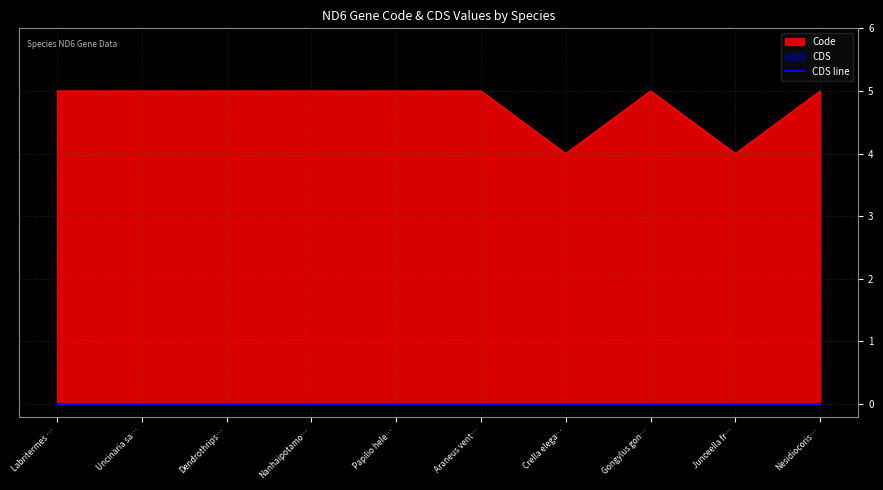

Reading left to right, list all the values displayed in this chart.

5	5	5	5	5	5	4	5	4	5